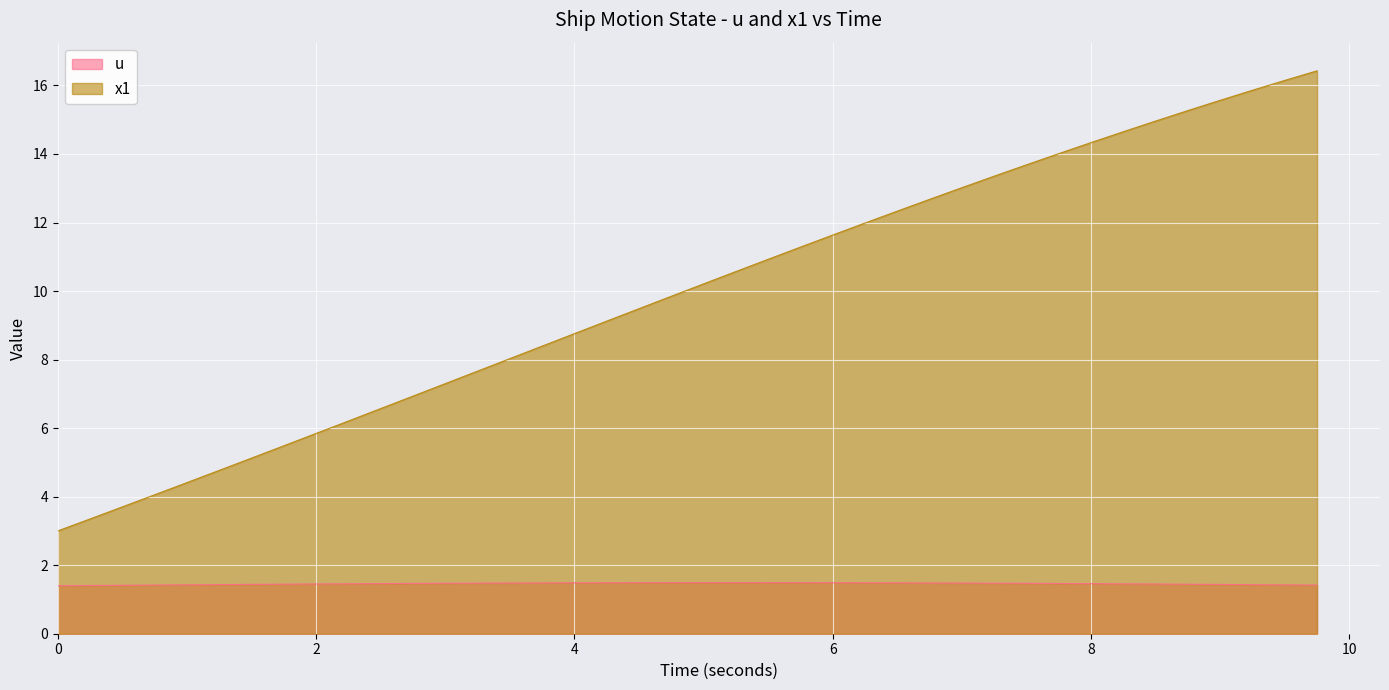

Count the number of categories in the chart.

40